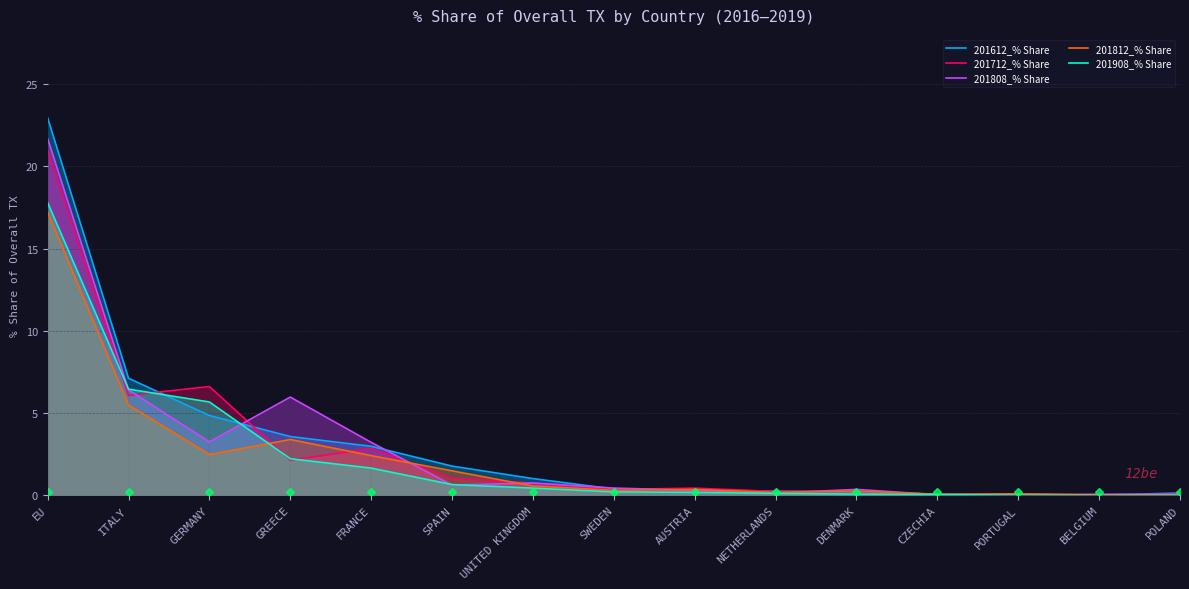

Between NETHERLANDS and UNITED KINGDOM, which is larger?

UNITED KINGDOM